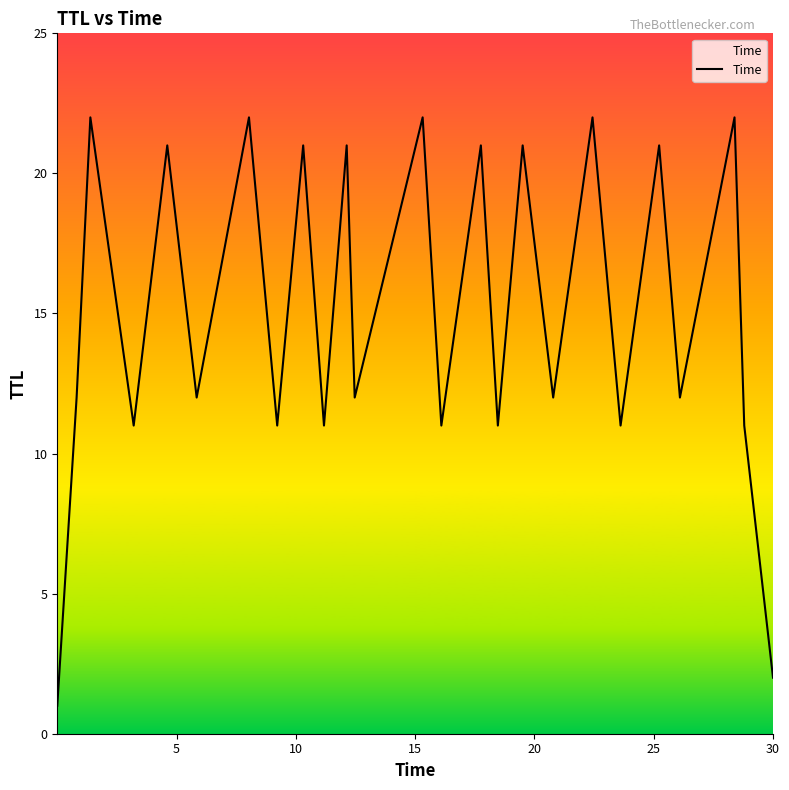

What is the difference between the maximum and minimum values?

21